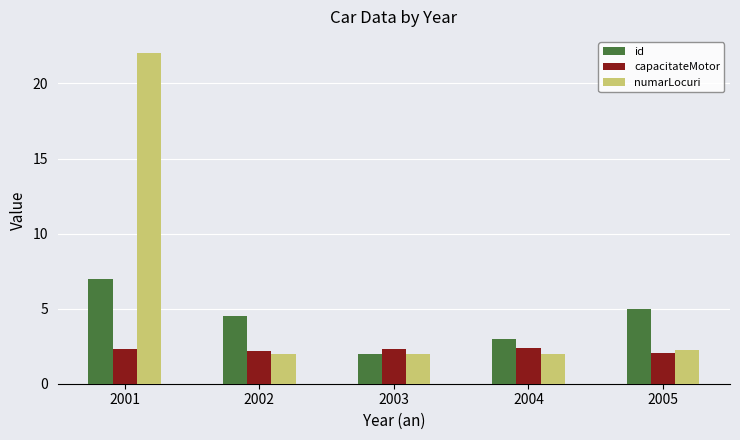

At which category is the sum across all series the highest?

2001